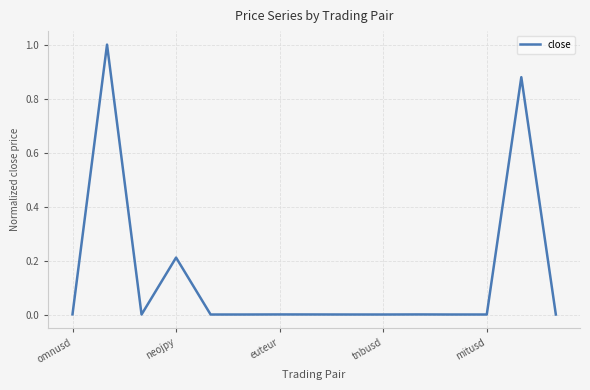

What is the maximum value shown in the chart?

1.0